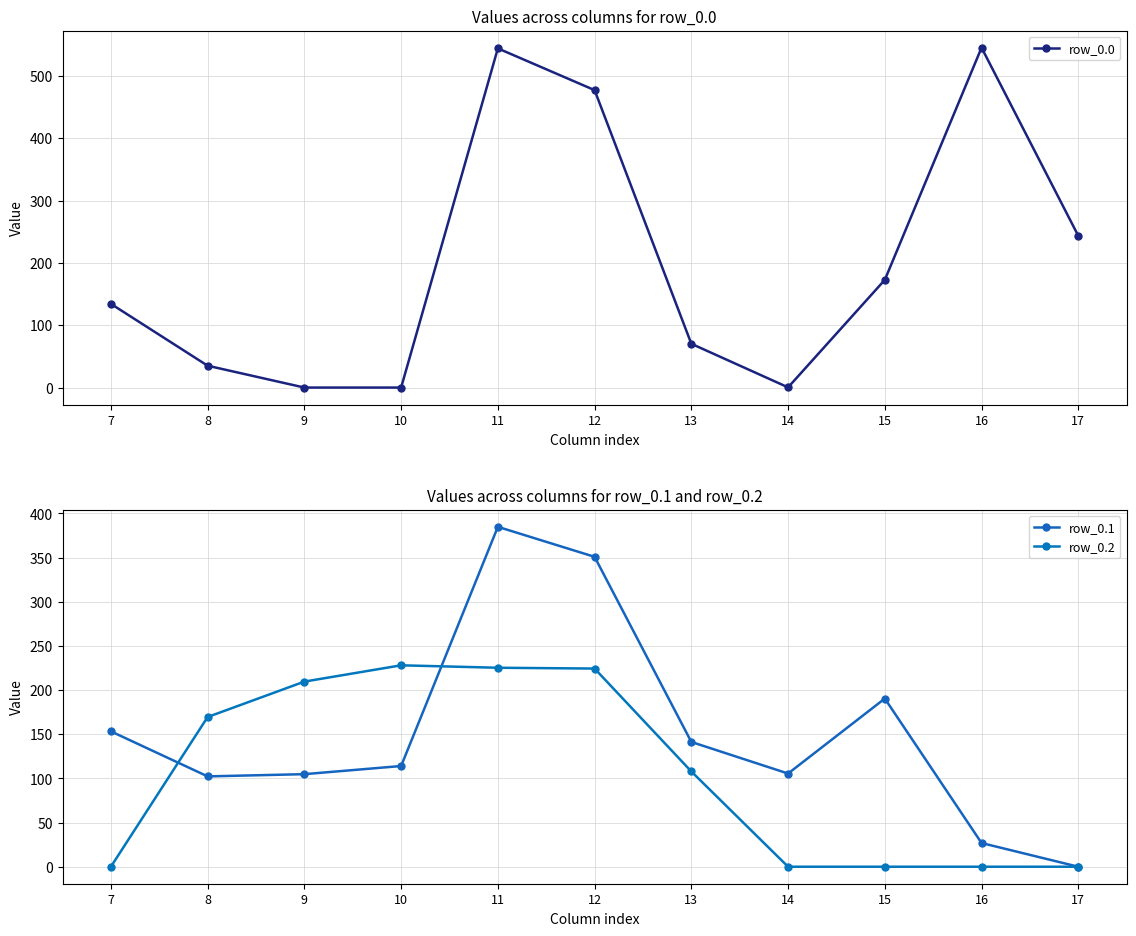

True or false: row_0.1 has more than 1 points higher than both neighbors.

True